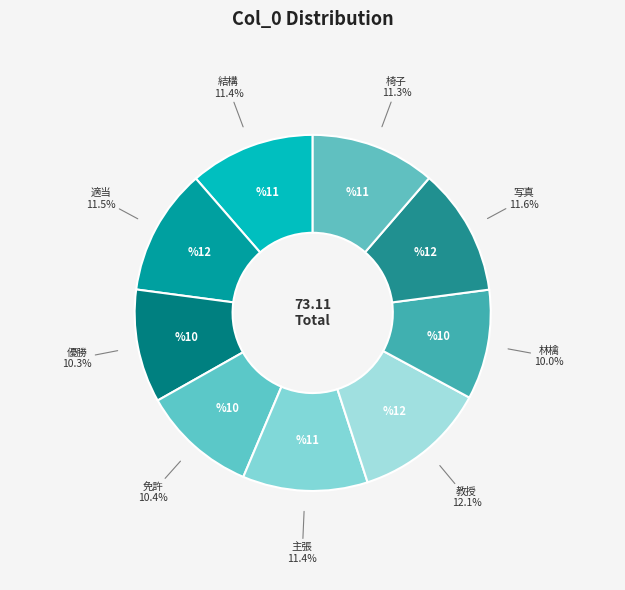

To the nearest percent, what is the average slice percentage?

11%